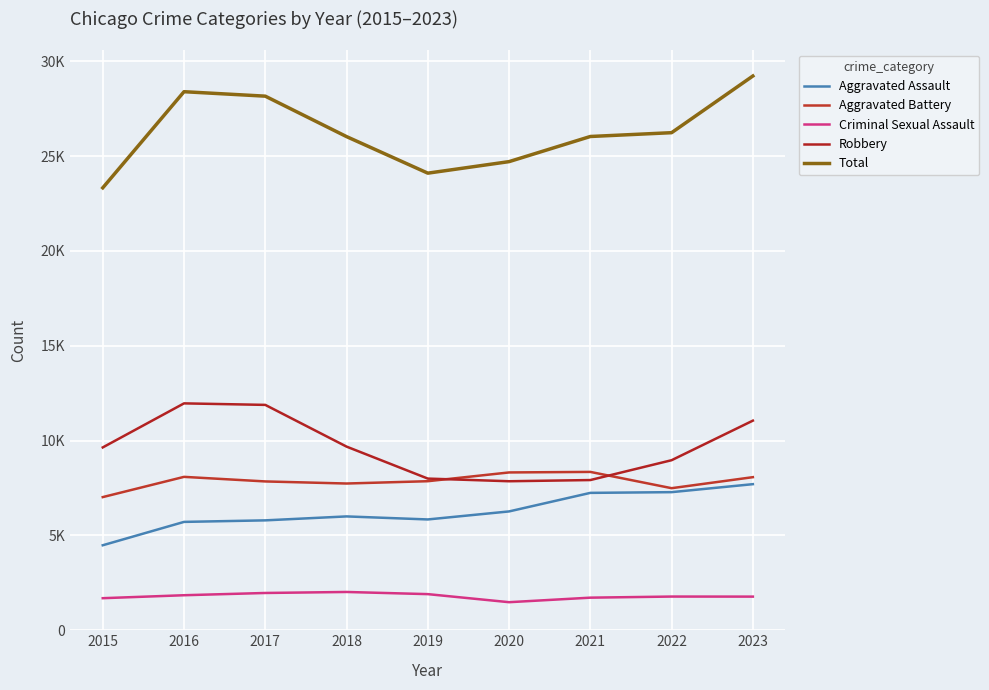

Does the chart display data point markers on the line(s)?

No